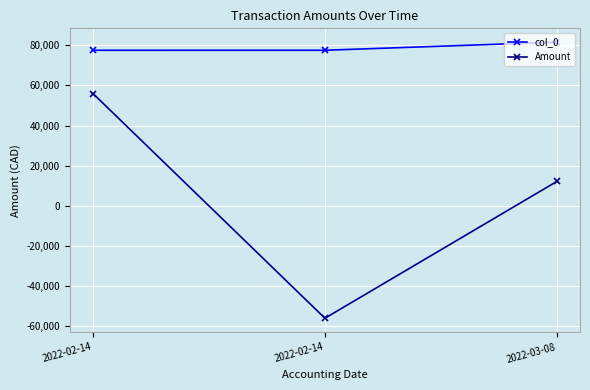

How many distinct data groups are displayed?

2